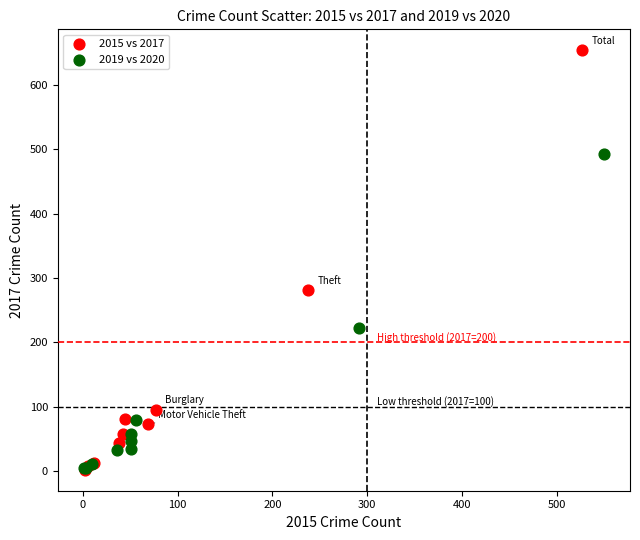

Which series has the widest spread of Y values?

2015 vs 2017